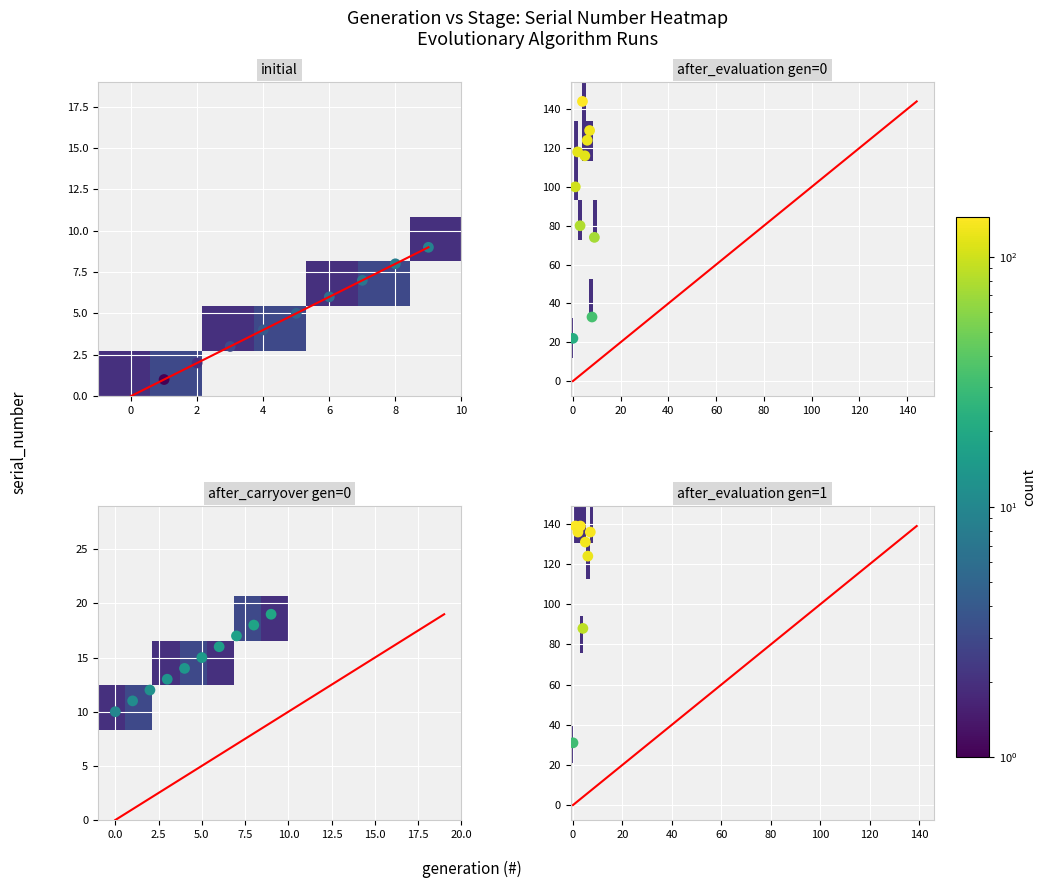

At which label is after_carryover closest to 4?

4